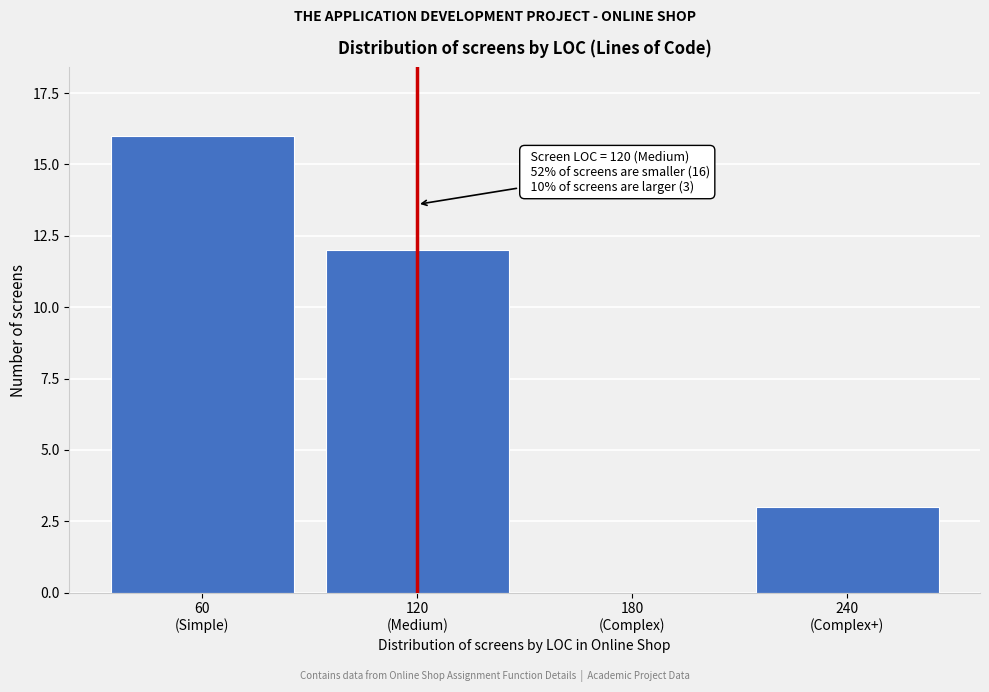

What is the sum of all values?

31